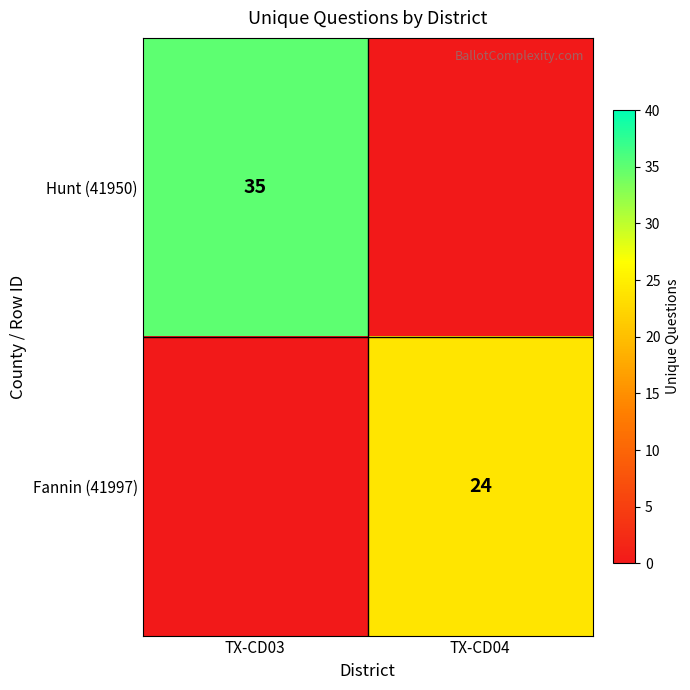

Is it true that Fannin (41997) equals 24 at TX-CD04?

True